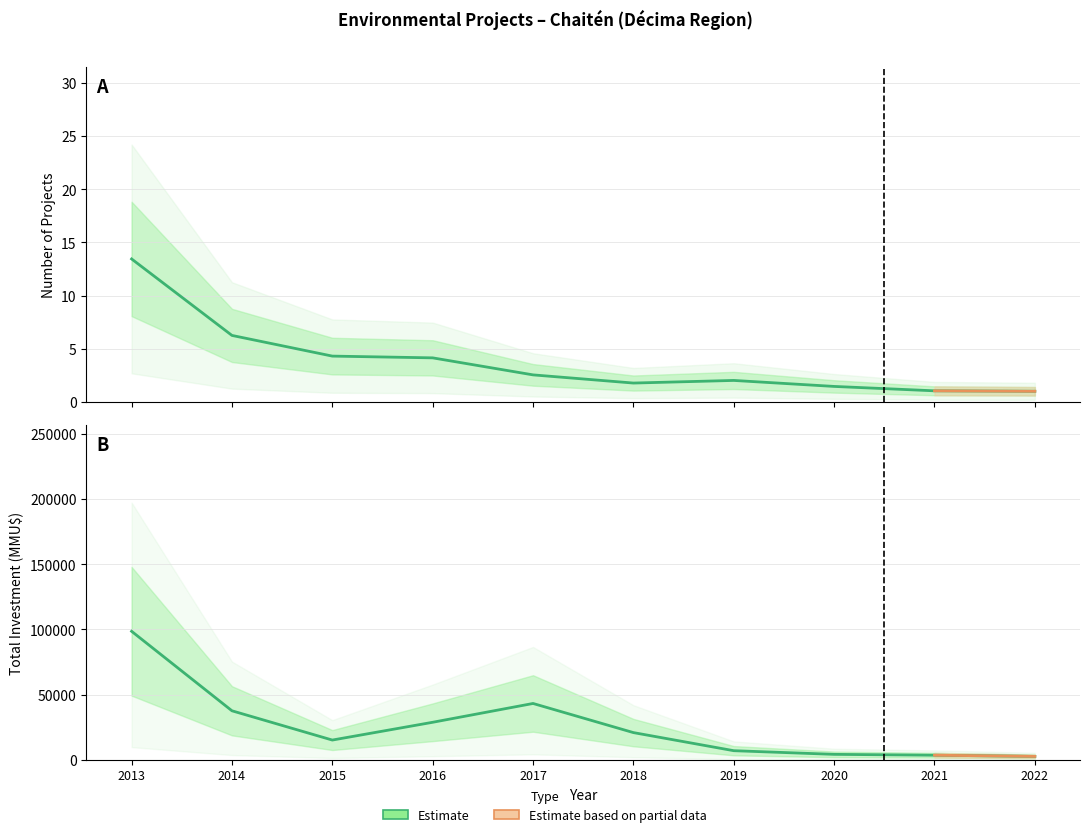

At which label does Count first exceed 2?

2013